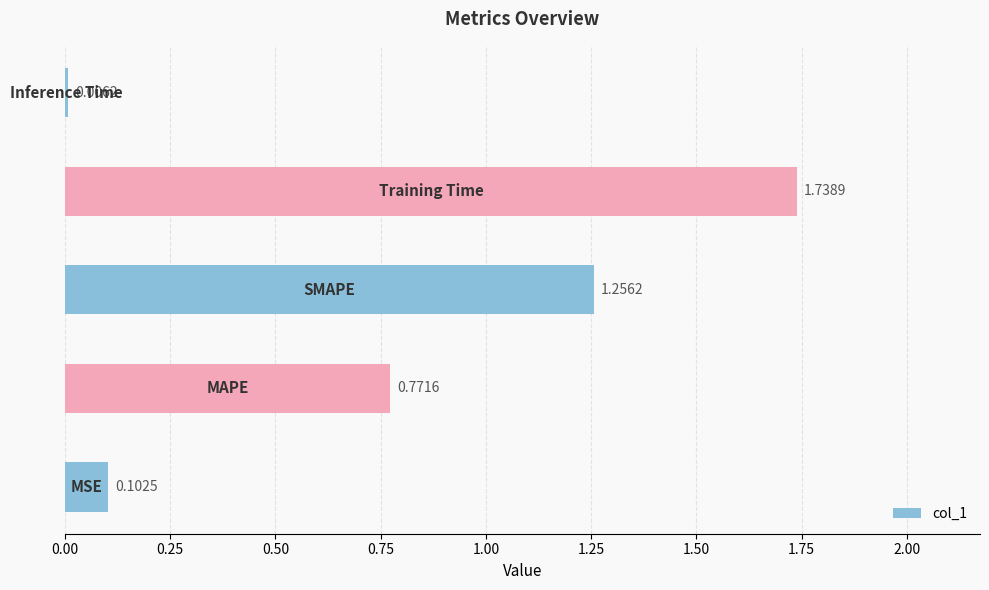

What is the sum of all values?

3.9